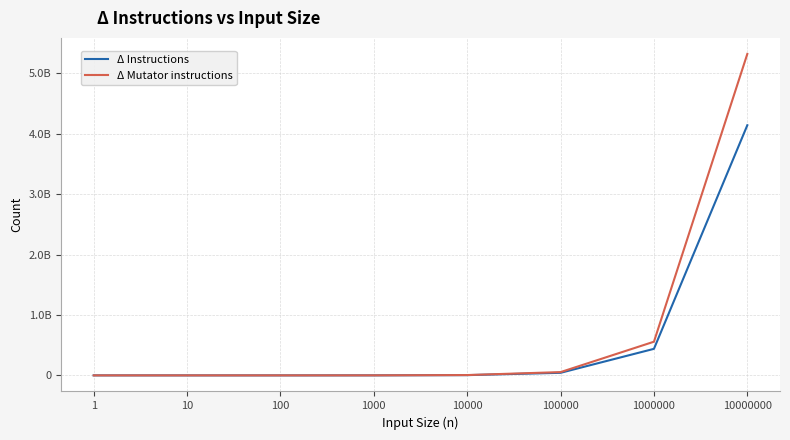

What are all the series names shown in the legend?

Δ Instructions, Δ Mutator instructions